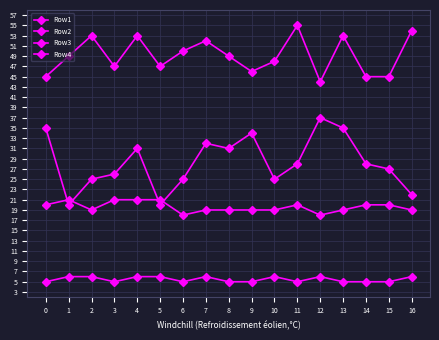

True or false: Row2 and Row3 cross at least once.

False